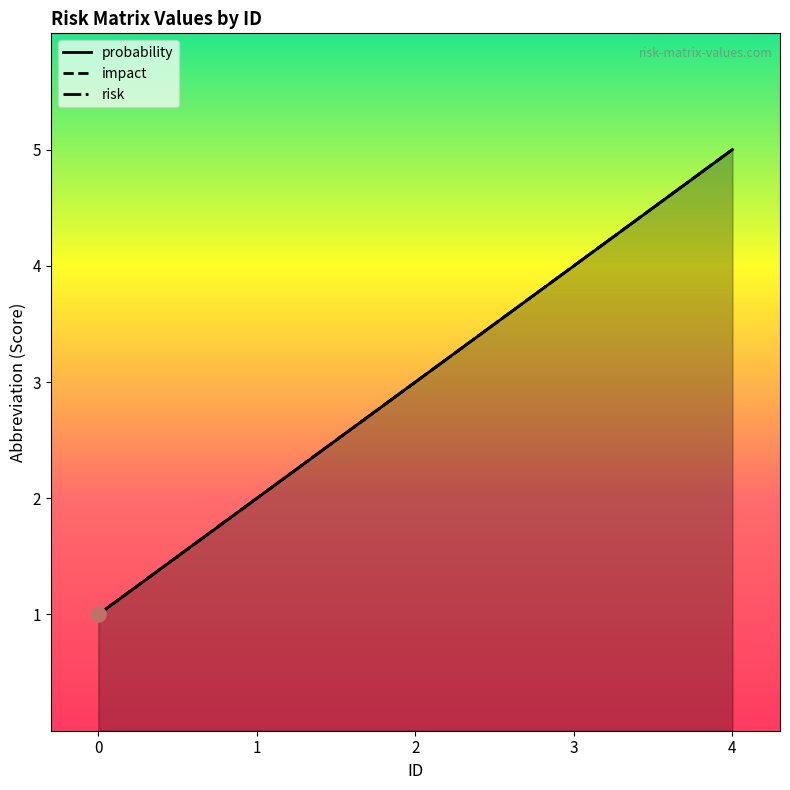

What are all the series names shown in the legend?

probability, impact, risk